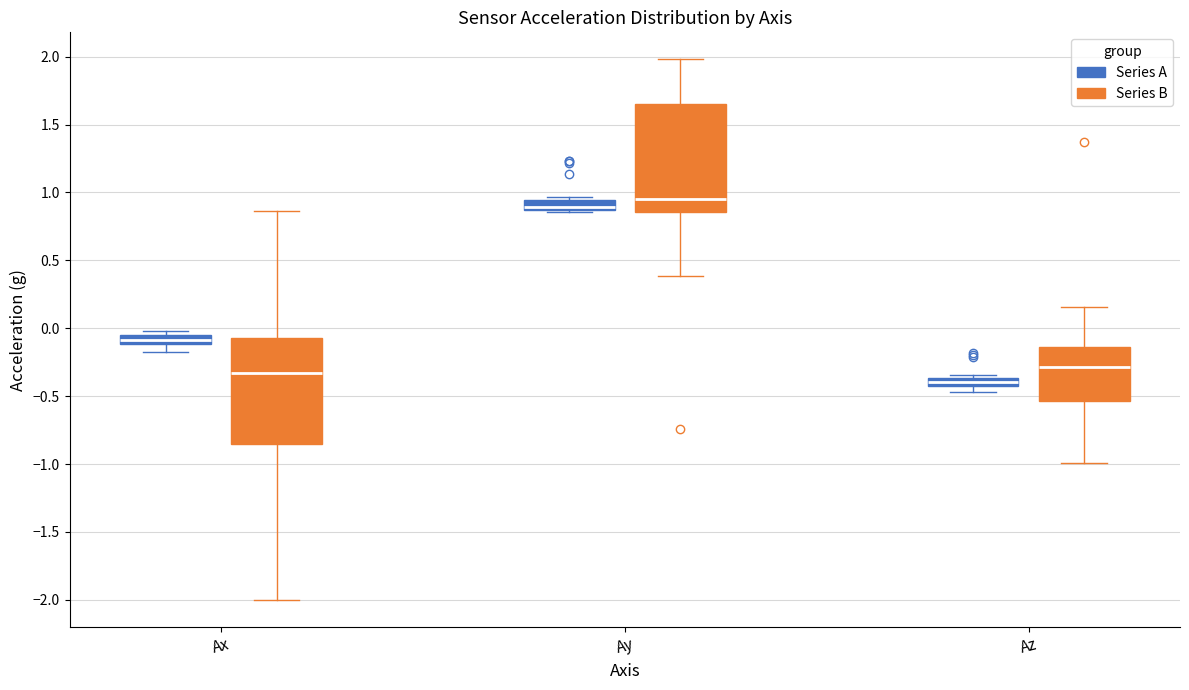

Which box's median line is the lowest?

Az (Series A)